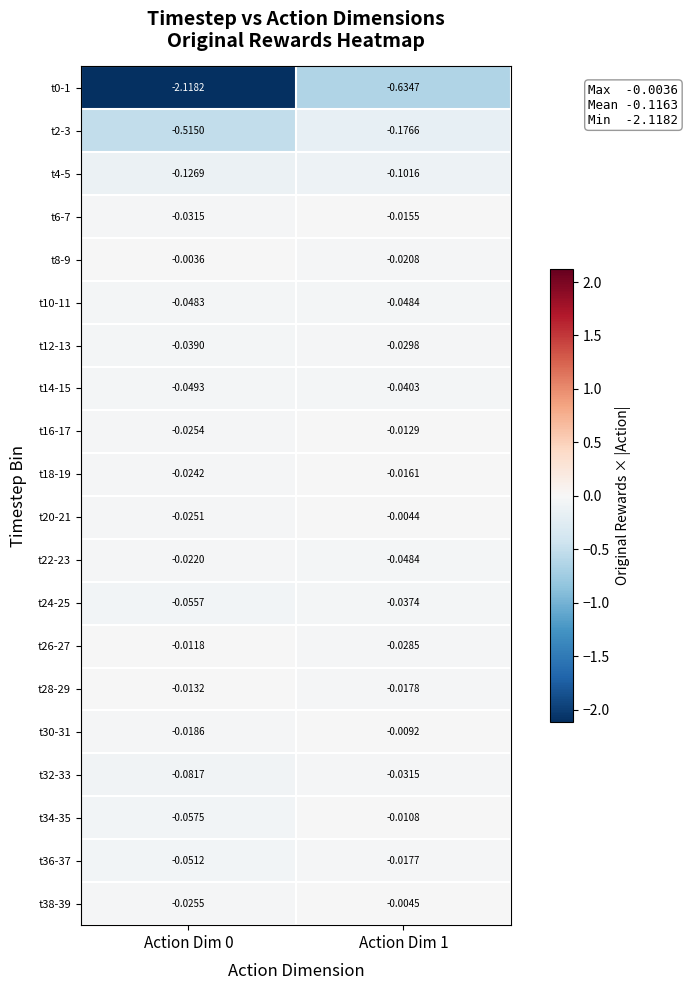

Rank the series by their maximum value, from lowest to highest.

t0-1, t2-3, t4-5, t10-11, t14-15, t24-25, t32-33, t12-13, t22-23, t36-37, t18-19, t6-7, t28-29, t16-17, t26-27, t34-35, t30-31, t38-39, t20-21, t8-9